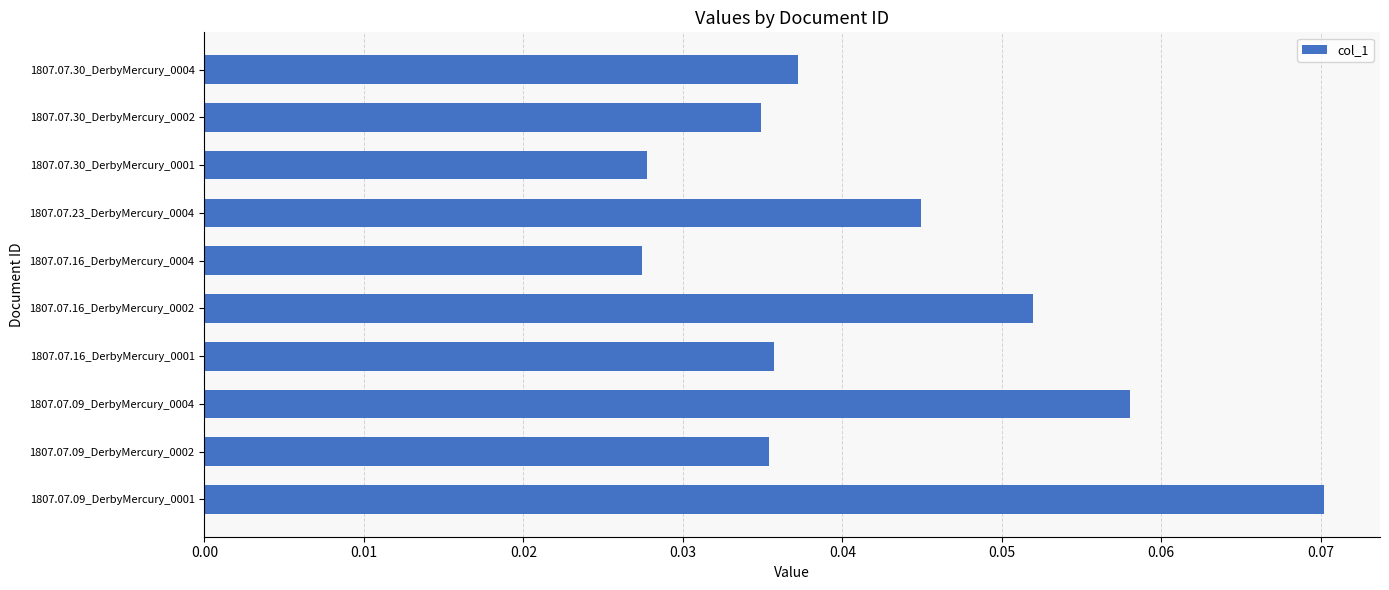

Are the bars horizontal?

Yes